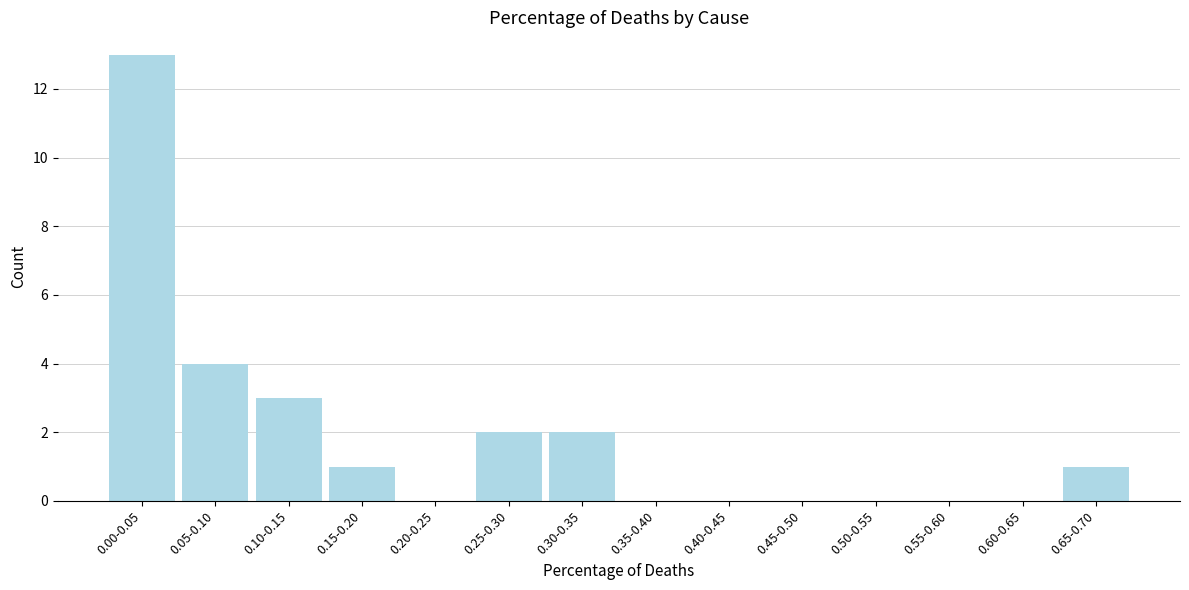

Reading left to right, list all the values displayed in this chart.

0.00-0.05=13	0.05-0.10=4	0.10-0.15=3	0.15-0.20=1	0.20-0.25=0	0.25-0.30=2	0.30-0.35=2	0.35-0.40=0	0.40-0.45=0	0.45-0.50=0	0.50-0.55=0	0.55-0.60=0	0.60-0.65=0	0.65-0.70=1